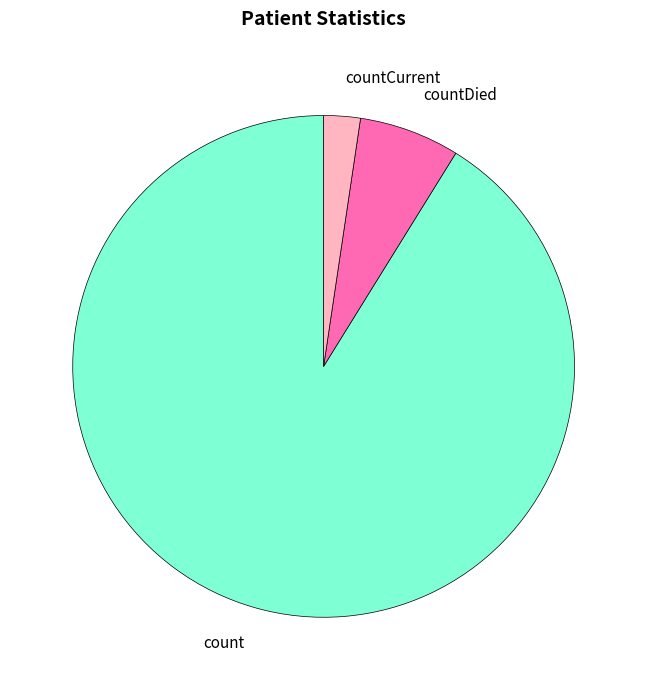

Combined, do countCurrent and count account for over 50%?

Yes